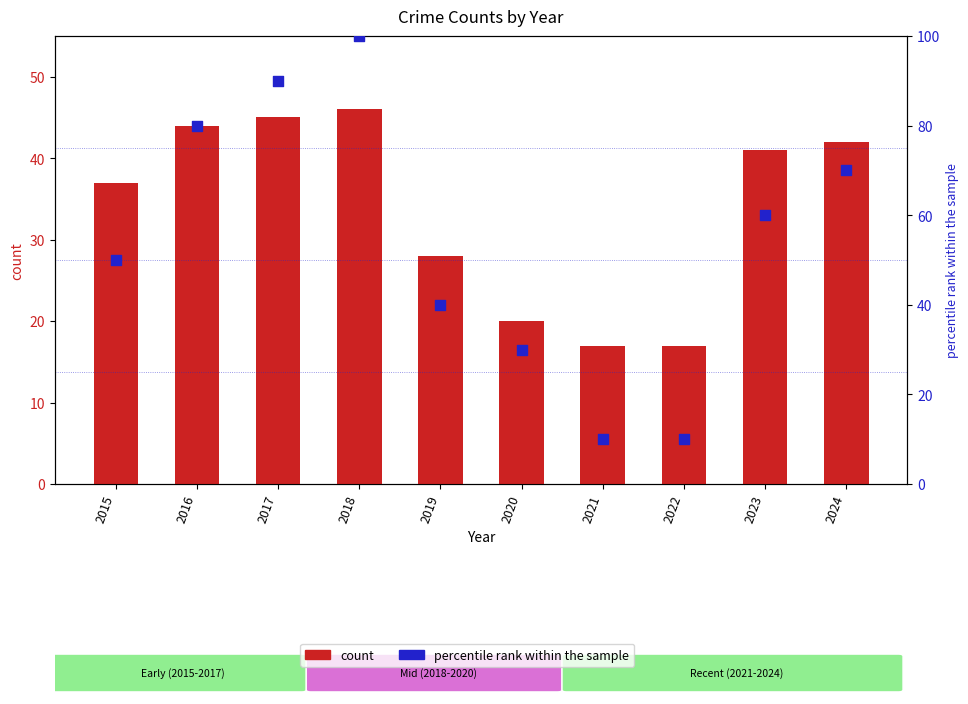

What is the total value across all series at 2023?

101